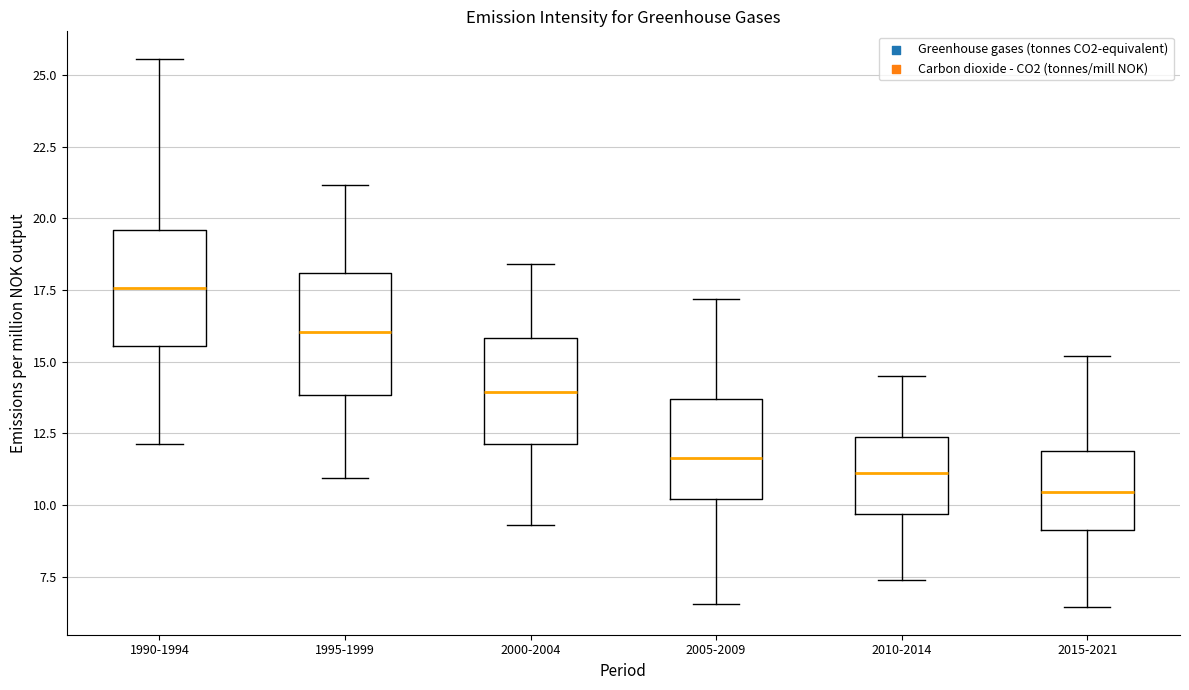

Reading left to right, read every box against the y-axis: the position of its median line, the range the box covers, and the ends of its whiskers. The values are not printed on the chart, so give them approximately, as read against the axis.

1990-1994: median 17.5, box 15.5 to 19.5, whiskers 12.0 to 25.5
1995-1999: median 16.0, box 14.0 to 18.0, whiskers 11.0 to 21.0
2000-2004: median 14.0, box 12.0 to 16.0, whiskers 9.5 to 18.5
2005-2009: median 11.5, box 10.0 to 13.5, whiskers 6.5 to 17.0
2010-2014: median 11.0, box 9.5 to 12.5, whiskers 7.5 to 14.5
2015-2021: median 10.5, box 9.0 to 12.0, whiskers 6.5 to 15.0